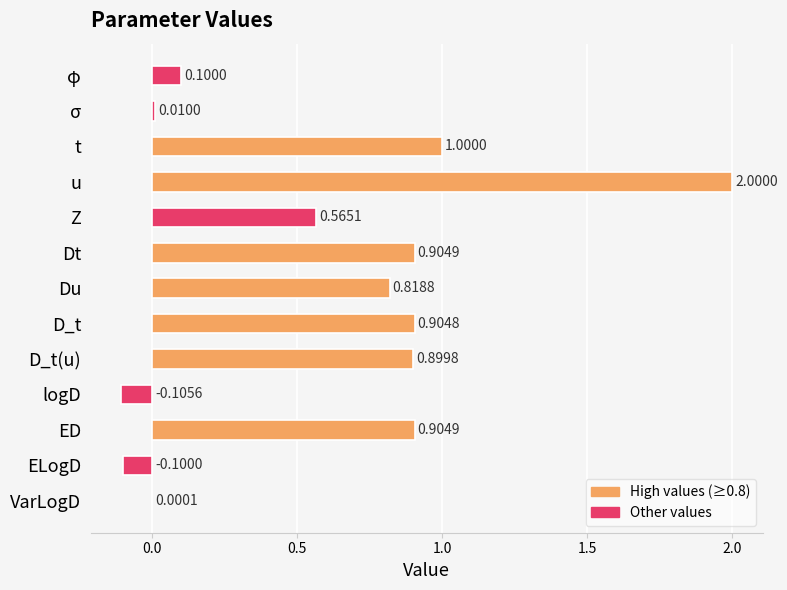

Where is the data nearest to the value 0?

VarLogD